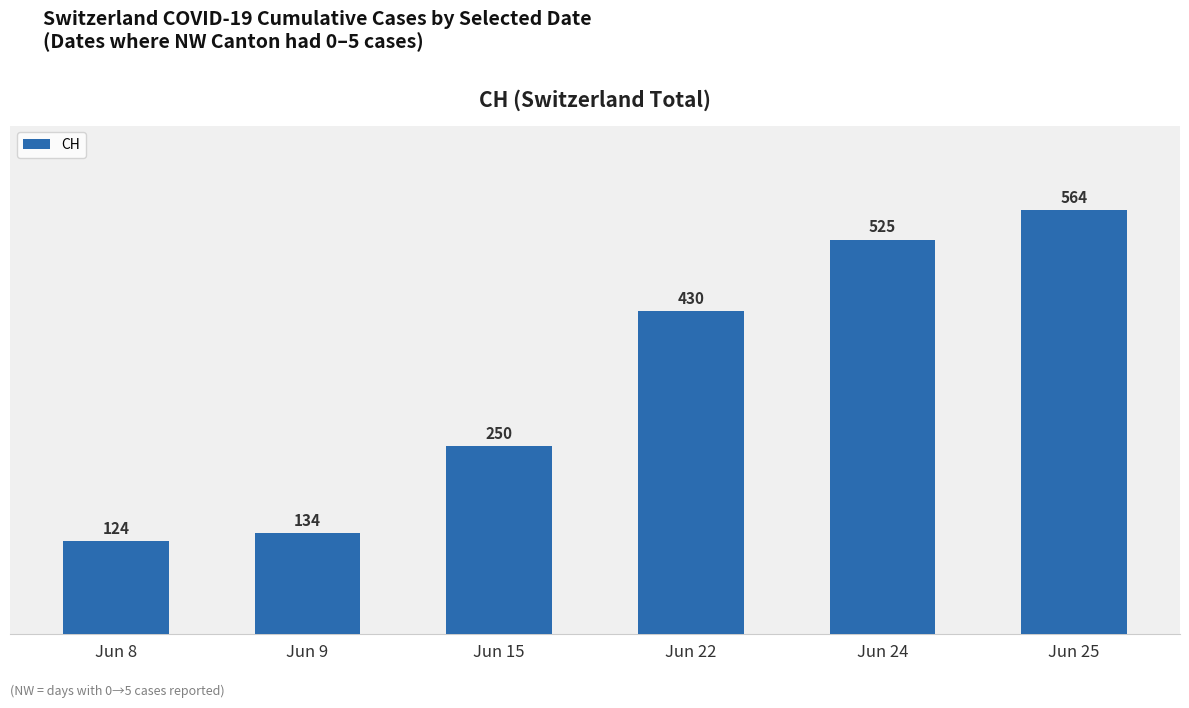

Reading left to right, extract all data points from this chart.

Jun 8=124	Jun 9=134	Jun 15=250	Jun 22=430	Jun 24=525	Jun 25=564